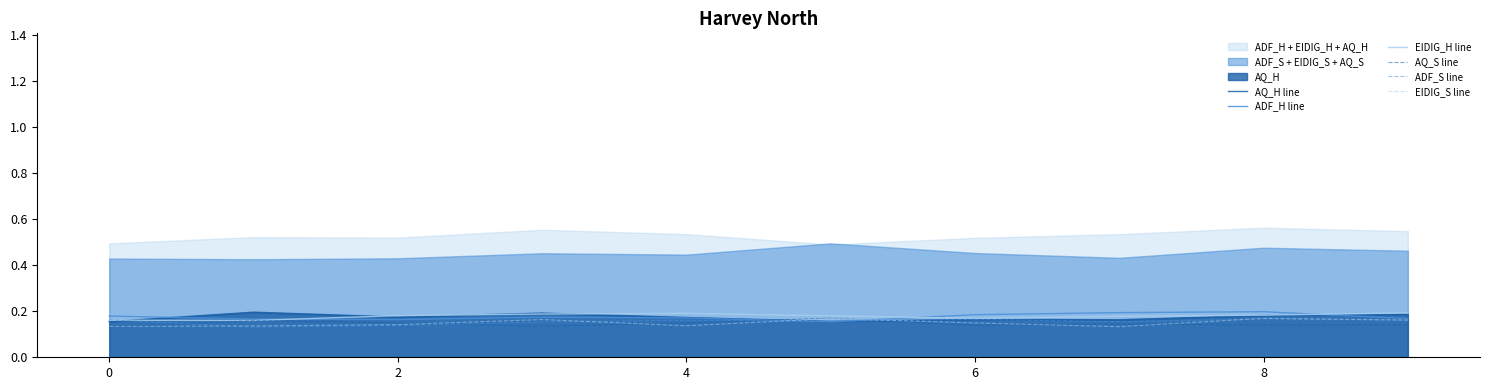

True or false: EIDIG_H line has more than 2 points higher than both neighbors.

False